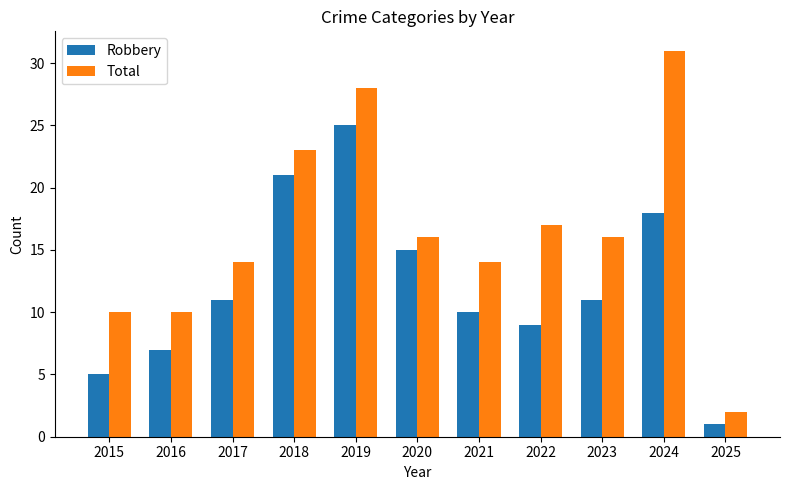

The value of Robbery at 2016 is 7. True or false?

True